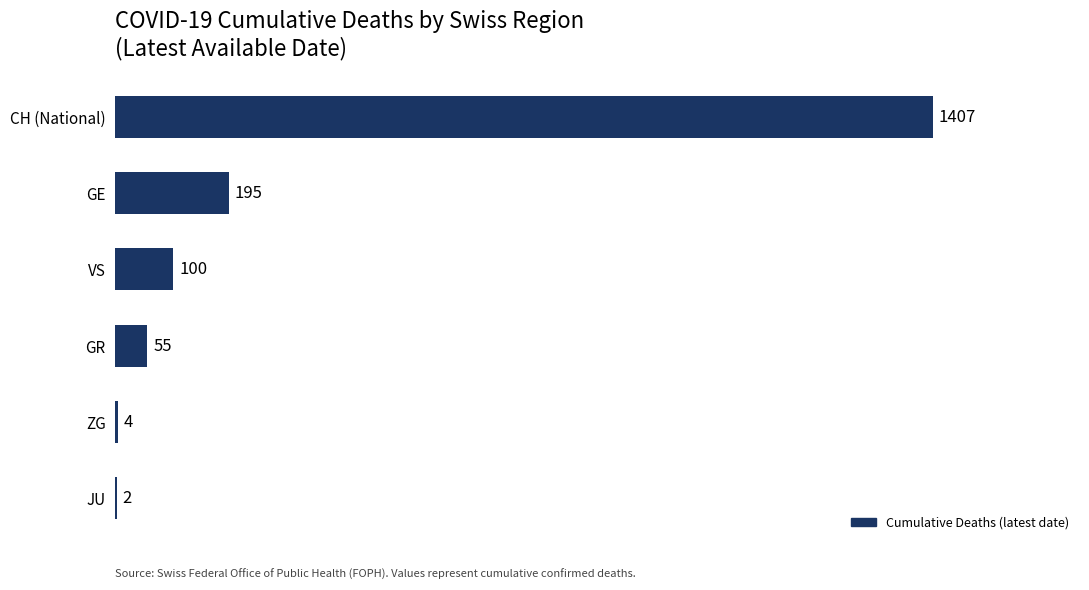

What is the sum of all values?

1763